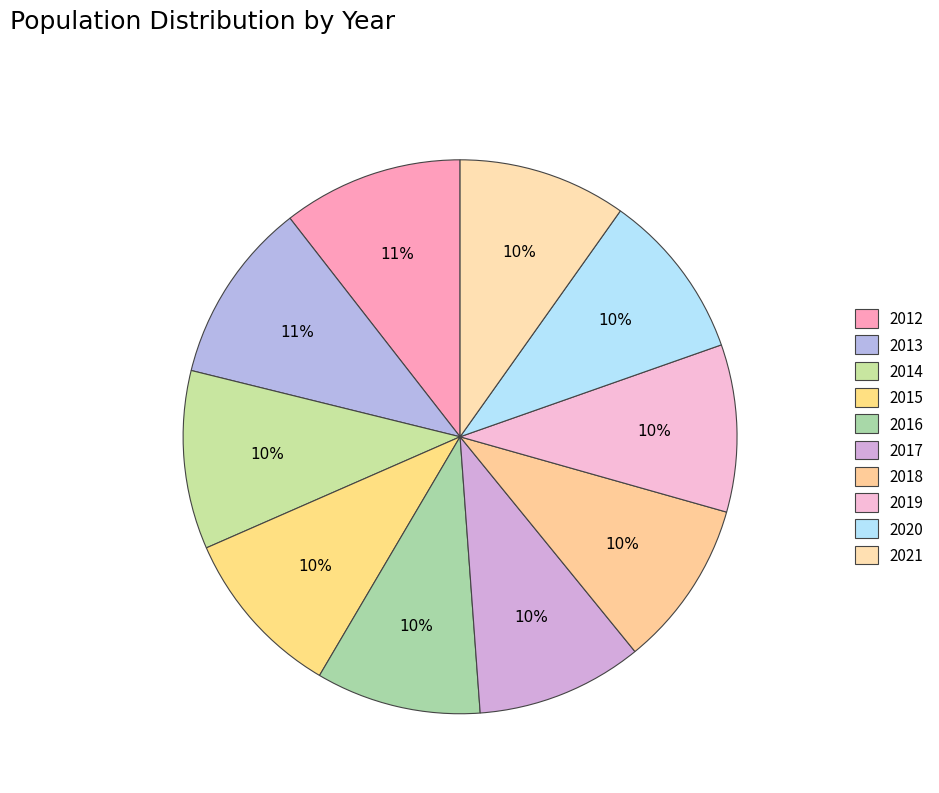

Is there any slice that represents more than half of the pie?

No